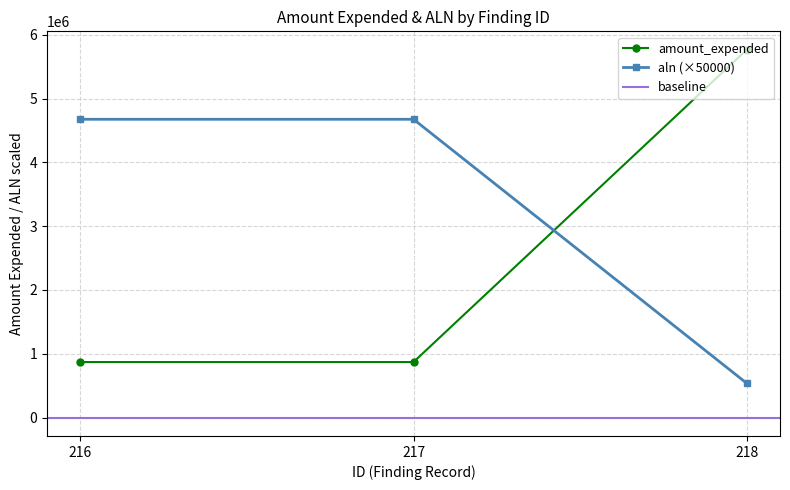

What is the value of the amount_expended point at the 3rd from the left?

5764764